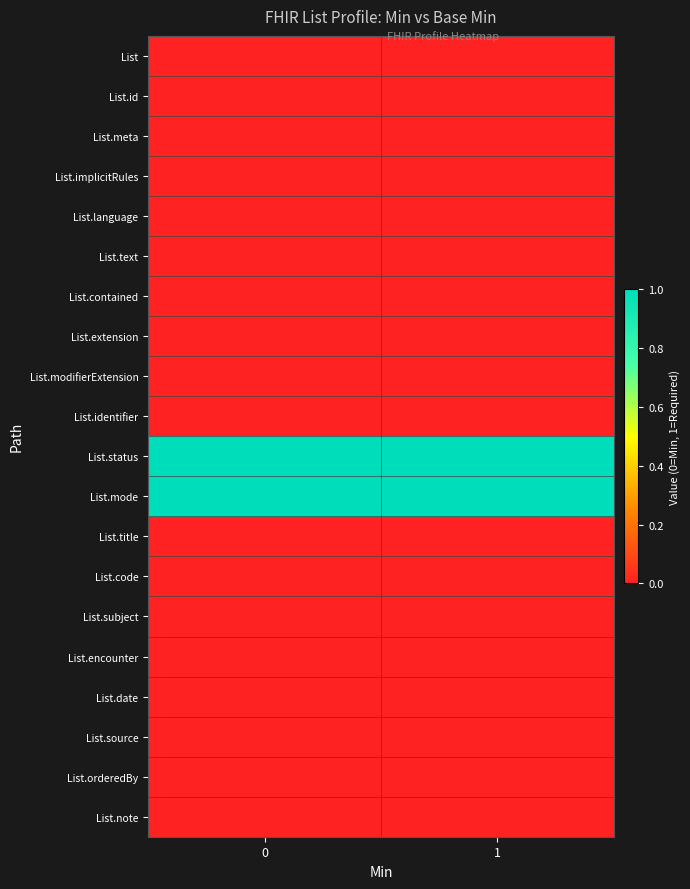

Count the number of data series in this chart.

20